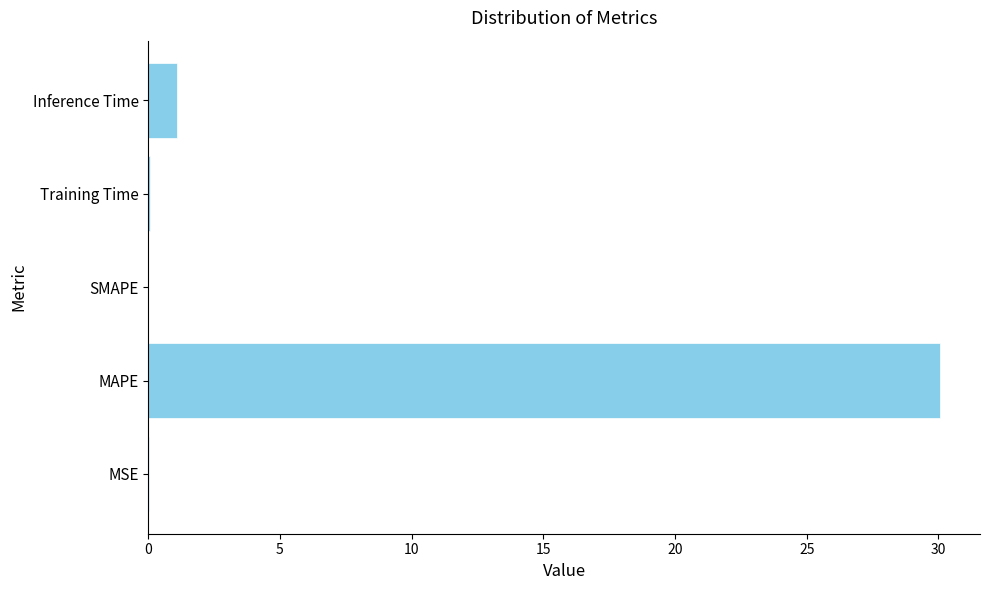

Are the bars horizontal?

Yes